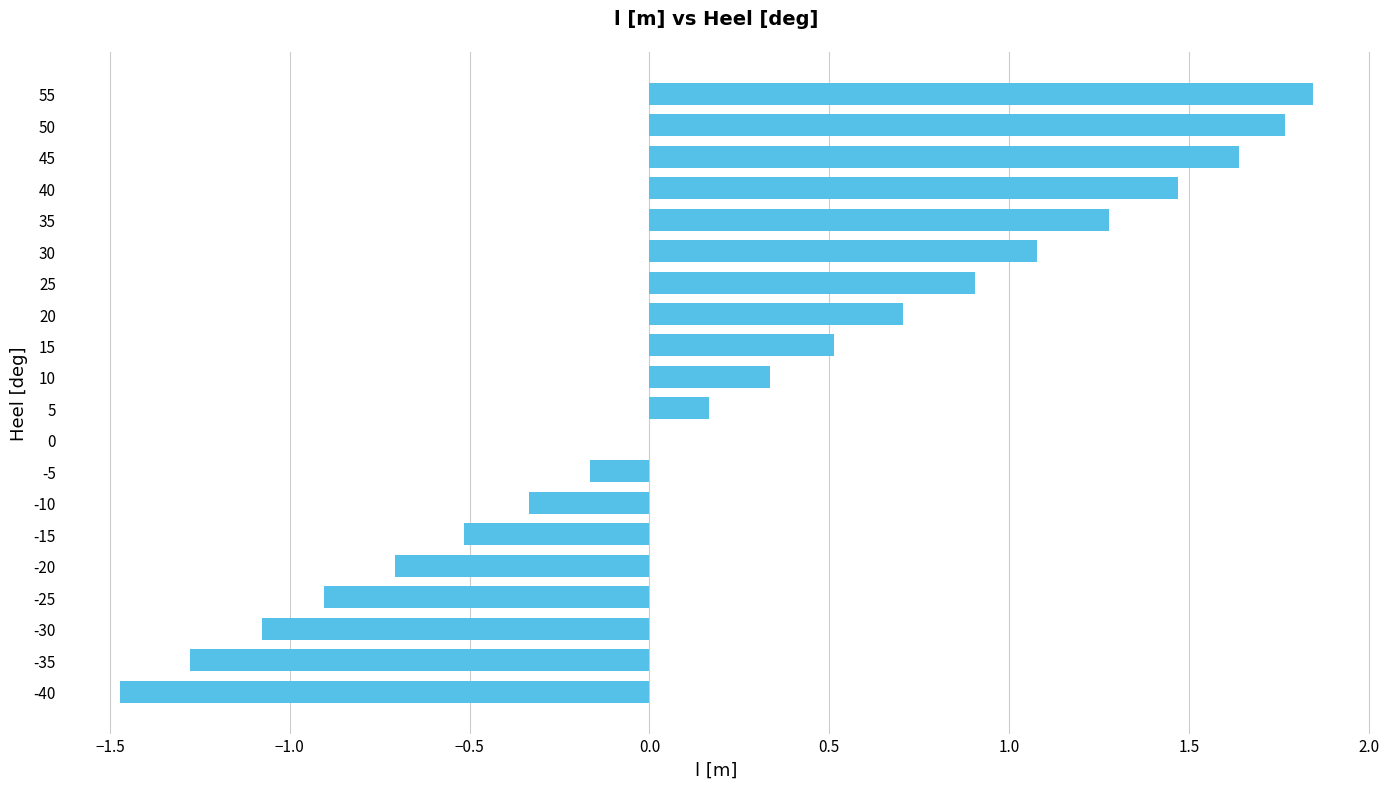

What is the sum of the values at 55 and 5?

2.0